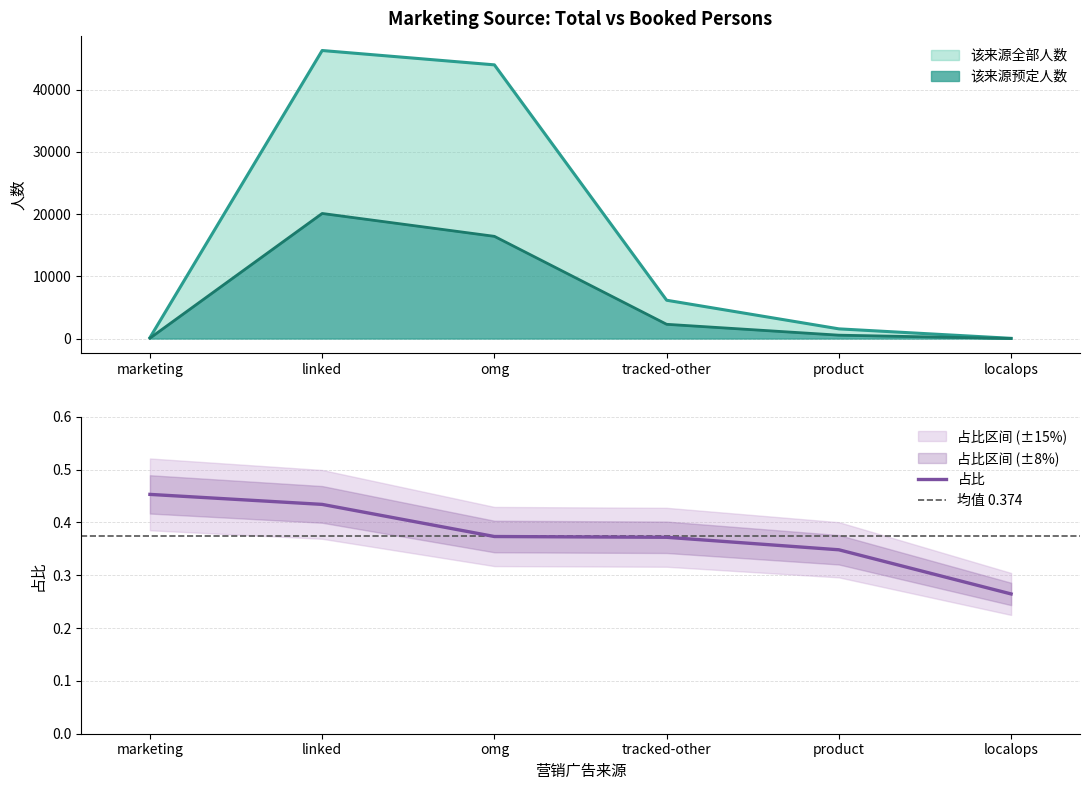

True or false: 该来源全部人数 has more than 0 points higher than both neighbors.

True